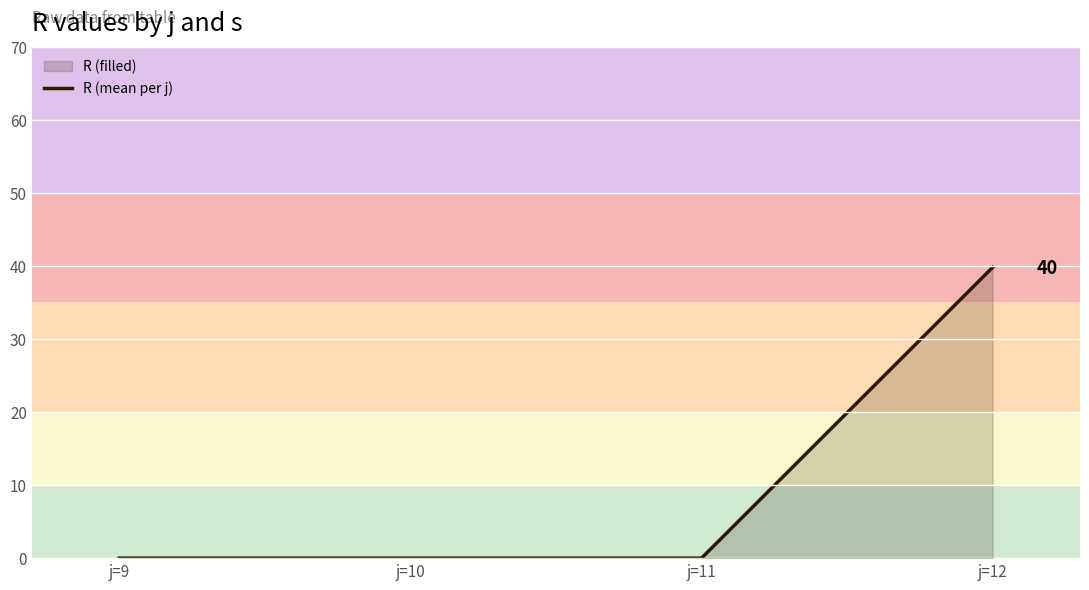

Which has a higher value, j=10 or j=12?

j=12